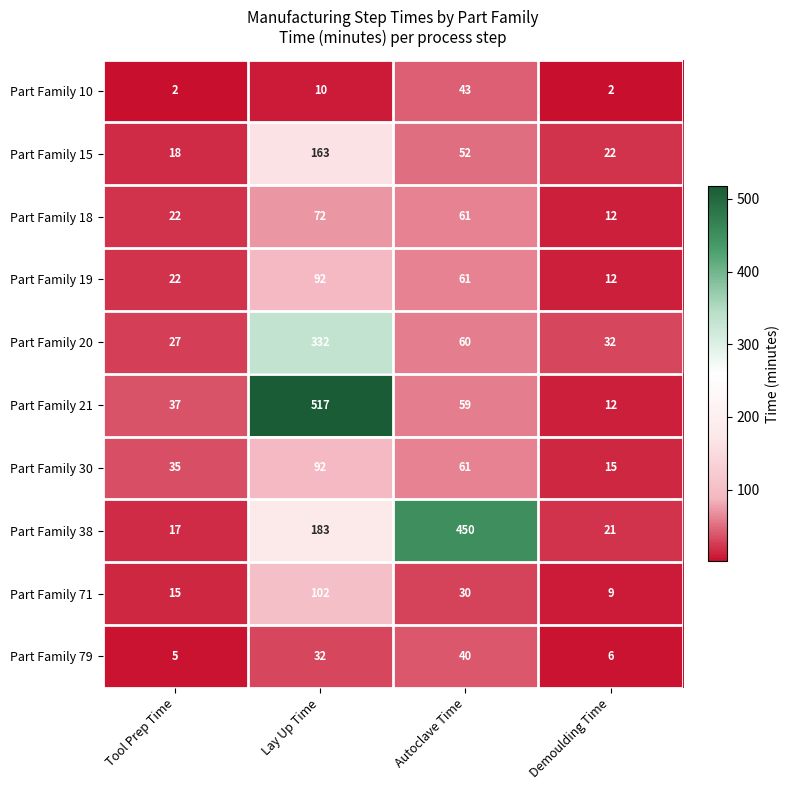

The value of Part Family 79 at Tool Prep Time is 2. True or false?

False